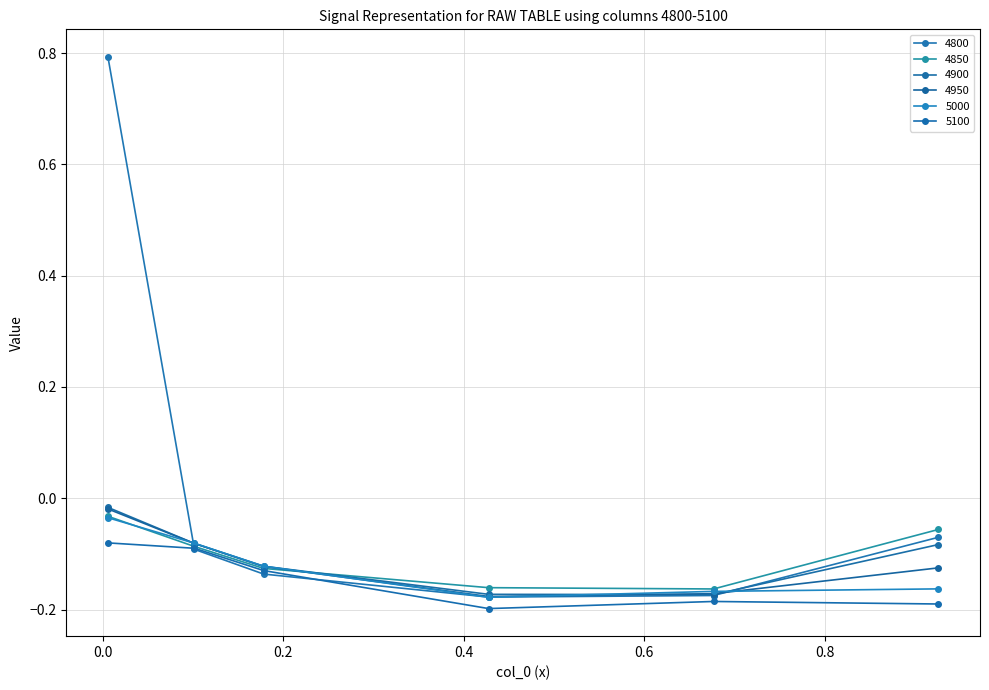

List the labels in order of 4800 value, largest first.

0.005479452054794521, 0.9260273972602739, 0.1013698630136986, 0.1780821917808219, 0.6767123287671233, 0.4273972602739726